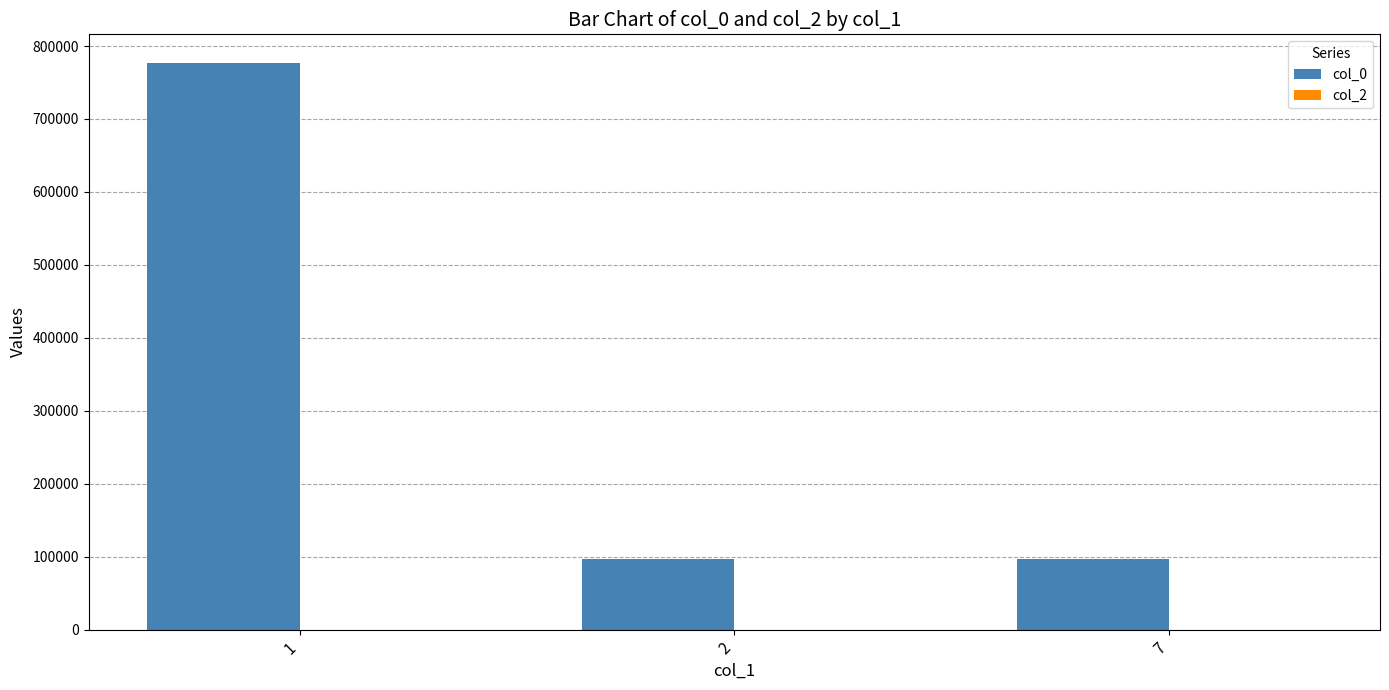

What is the sum of all values?

969643